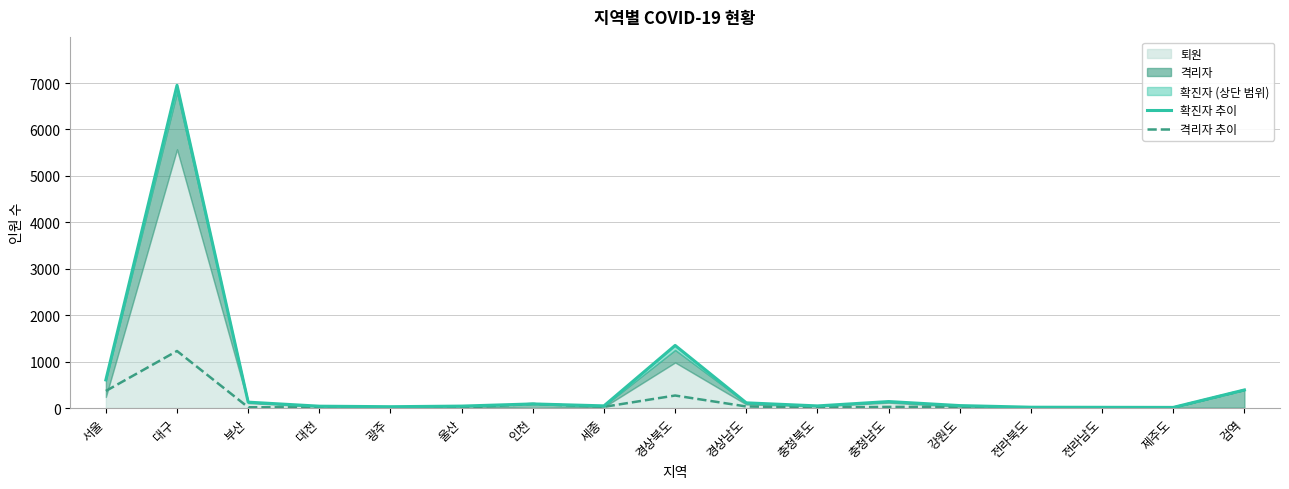

Reading left to right, what are all the values shown in this chart?

확진자 추이: 서울=605	대구=6952	부산=126	대전=39	광주=28	울산=41	인천=88	세종=46	경상북도=1348	경상남도=111	충청북도=45	충청남도=139	강원도=52	전라북도=17	전라남도=15	제주도=13	검역=389
격리자 추이: 서울=367	대구=1228	부산=16	대전=14	광주=7	울산=7	인천=88	세종=25	경상북도=269	경상남도=33	충청북도=11	충청남도=24	강원도=25	전라북도=8	전라남도=14	제주도=8	검역=385